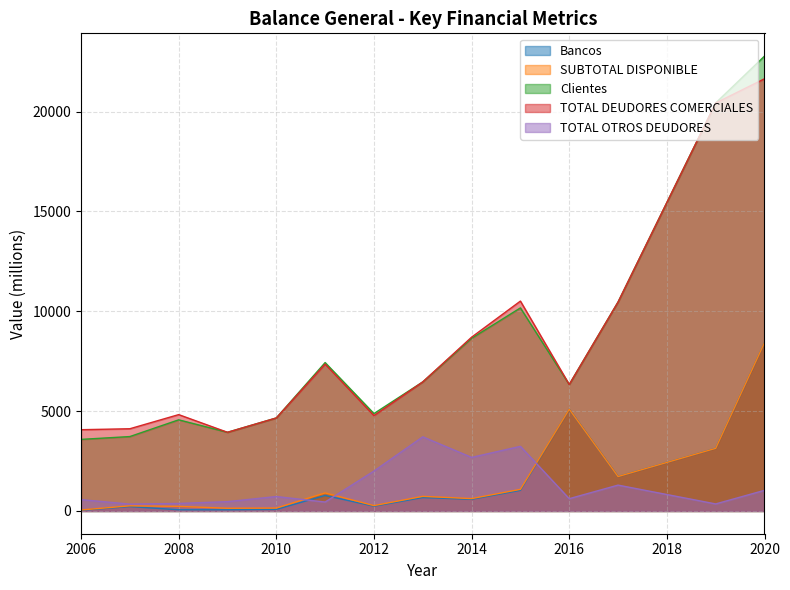

What is the greatest value displayed?

22782.8